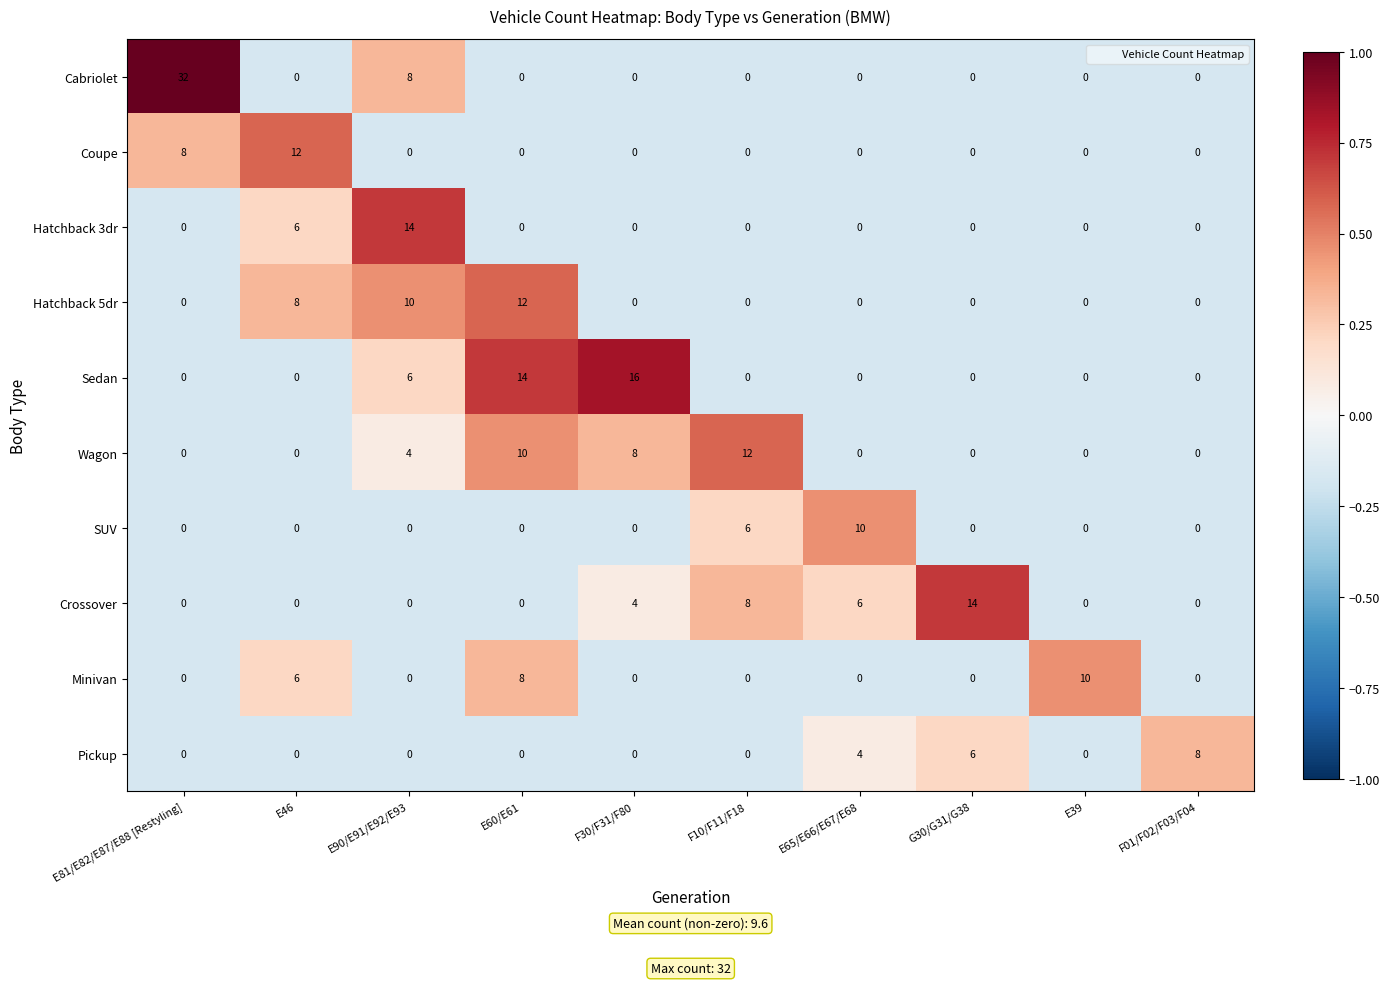

What is the difference between the second highest and second lowest values in the Hatchback 3dr series?

6